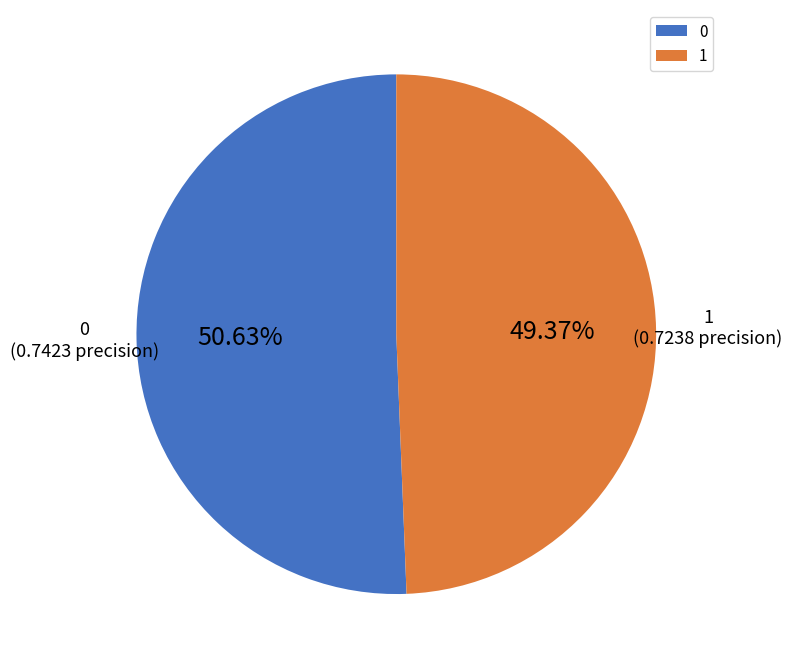

To the nearest percent, what portion does 1 represent?

49%